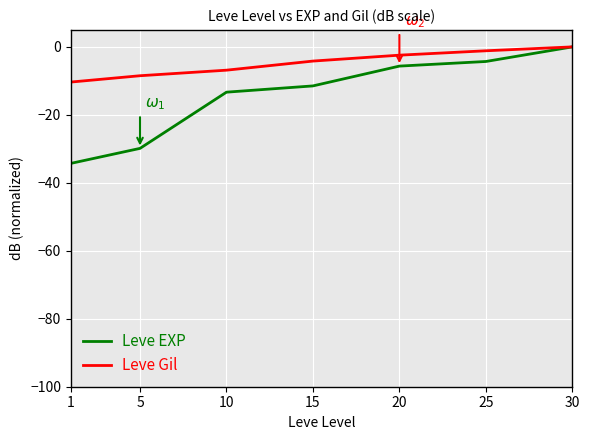

What is the difference between the maximum and second lowest values in the Leve Gil series?

8.5